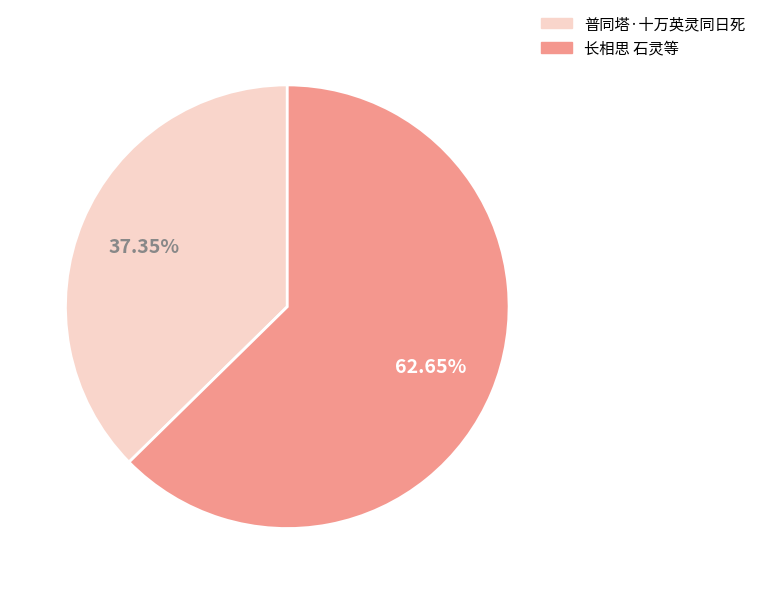

Is 长相思 石灵等 the majority of the pie?

Yes